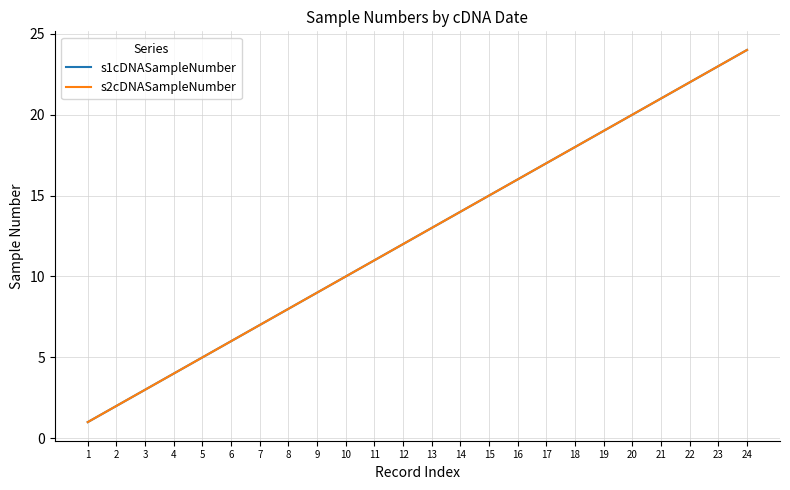

Does the chart have visible grid lines?

Yes